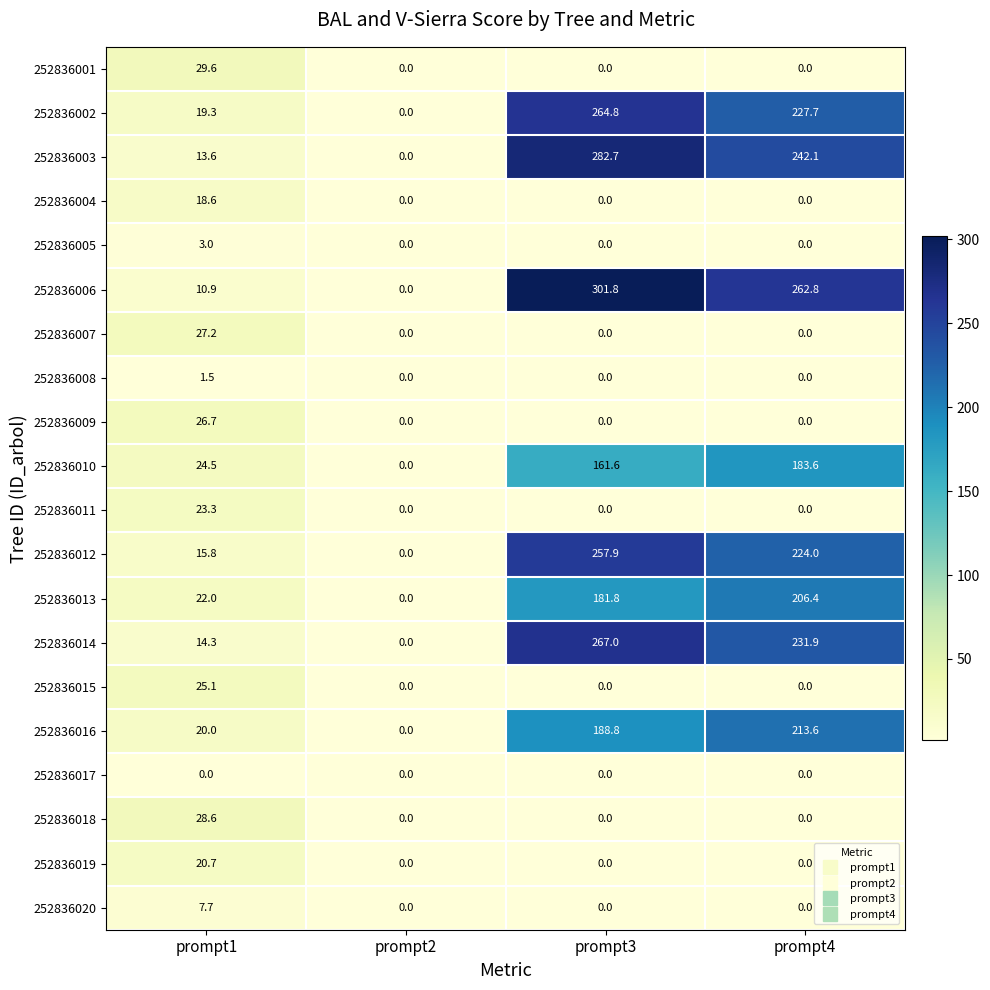

At which category is the sum across all series the highest?

prompt3